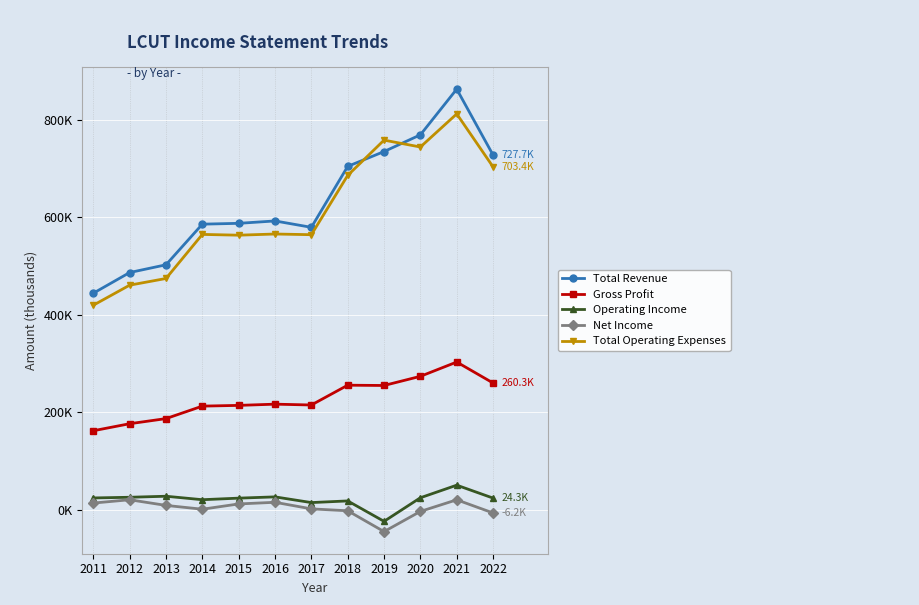

True or false: Operating Income has a value of -23.4 at 2019.

True